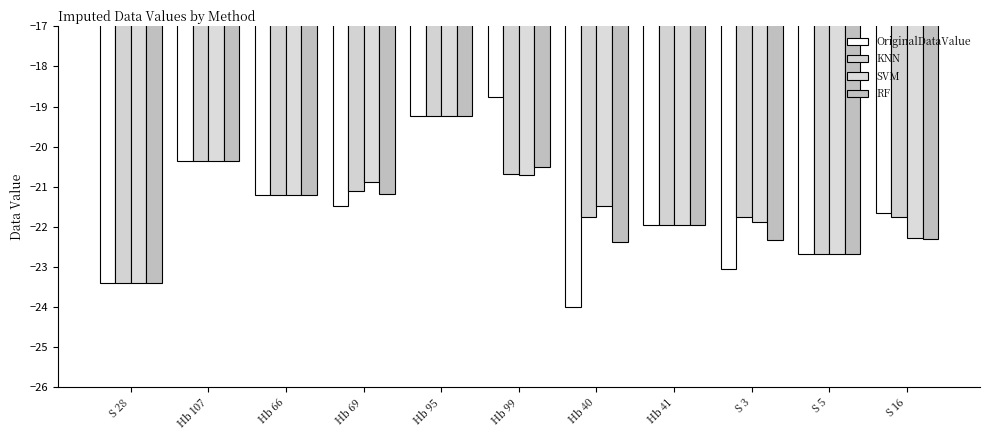

What is the difference between the maximum and second lowest values in the OriginalDataValue series?

4.6